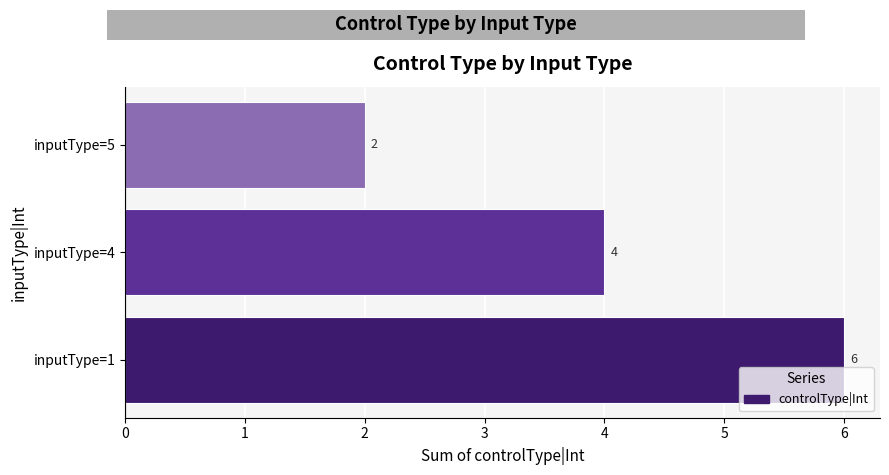

What is the minimum value shown in the chart?

2